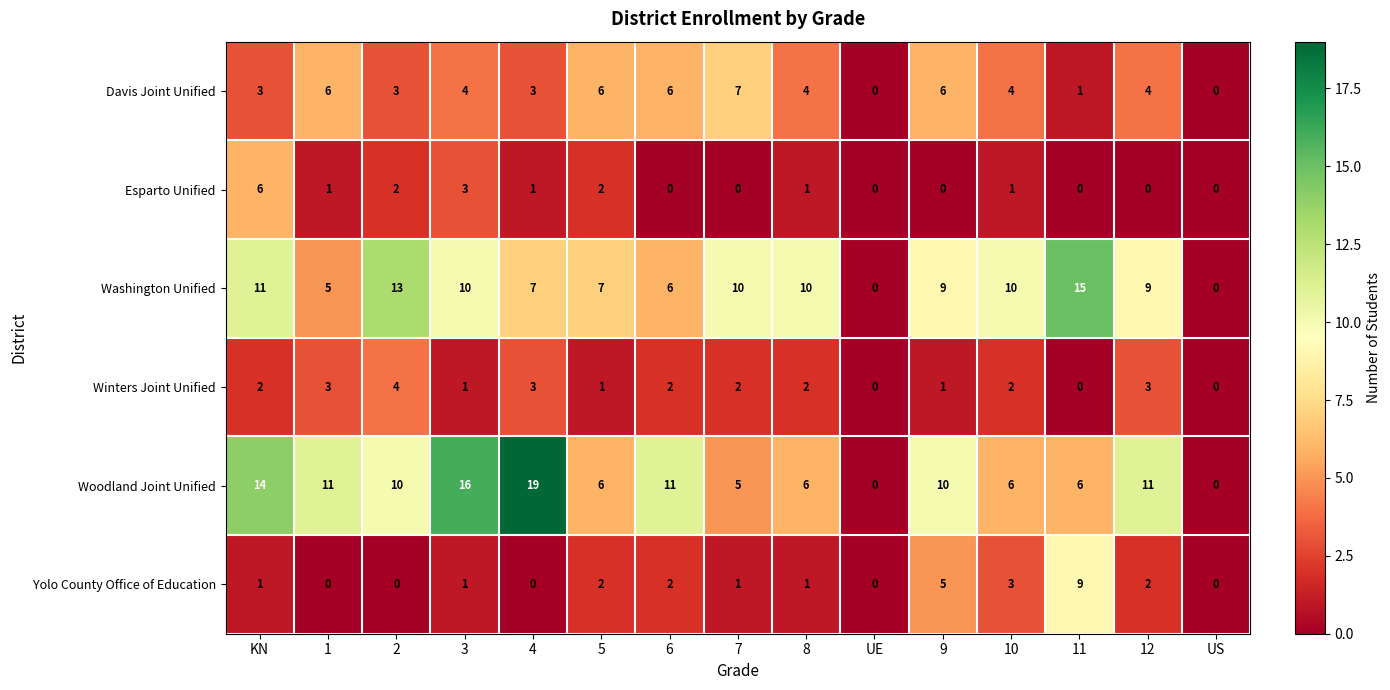

The value of Winters Joint Unified at 6 is 1. True or false?

False